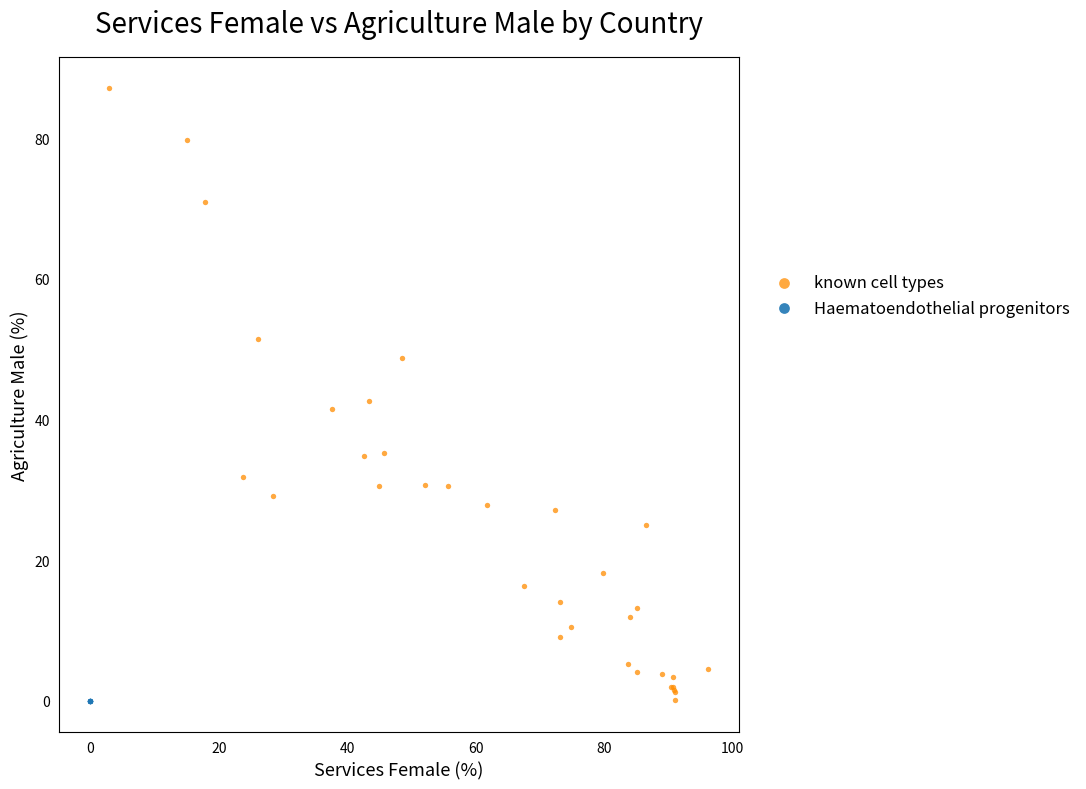

Which series reaches the maximum Y coordinate?

known cell types